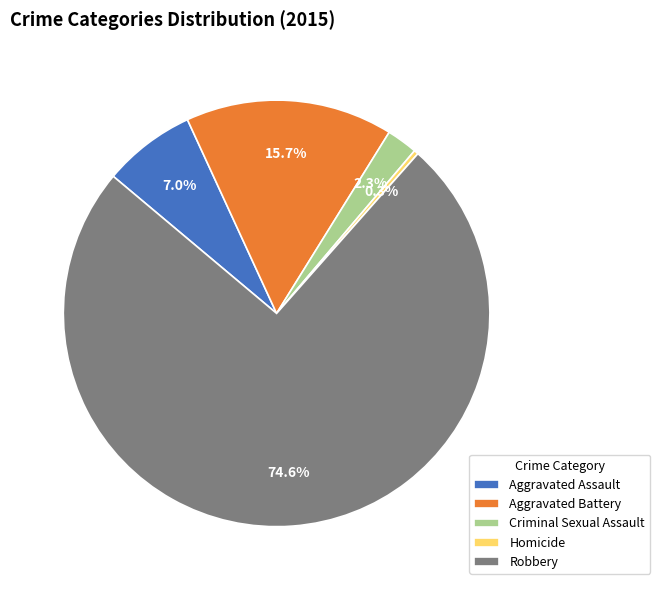

To the nearest percent, what is the average slice percentage?

20%